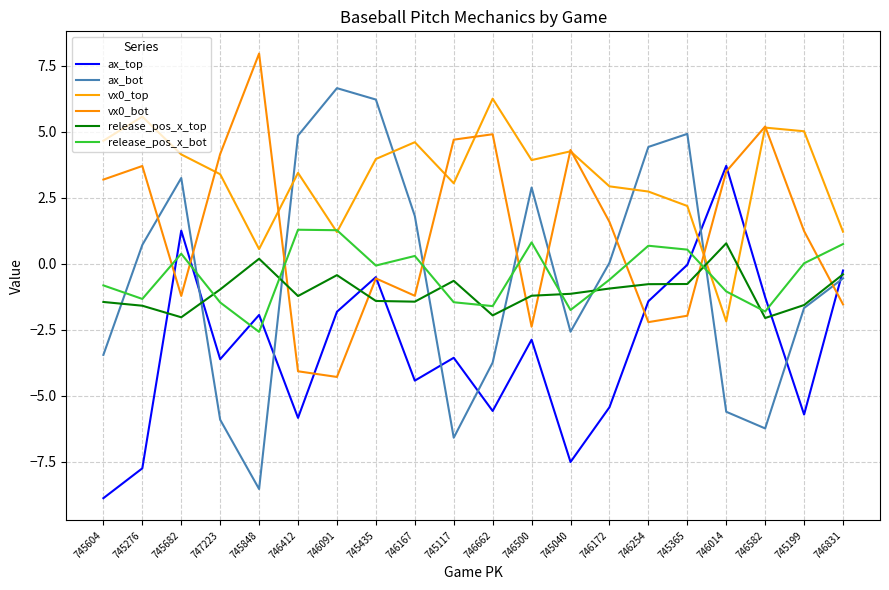

How many categories are shown in the chart?

20